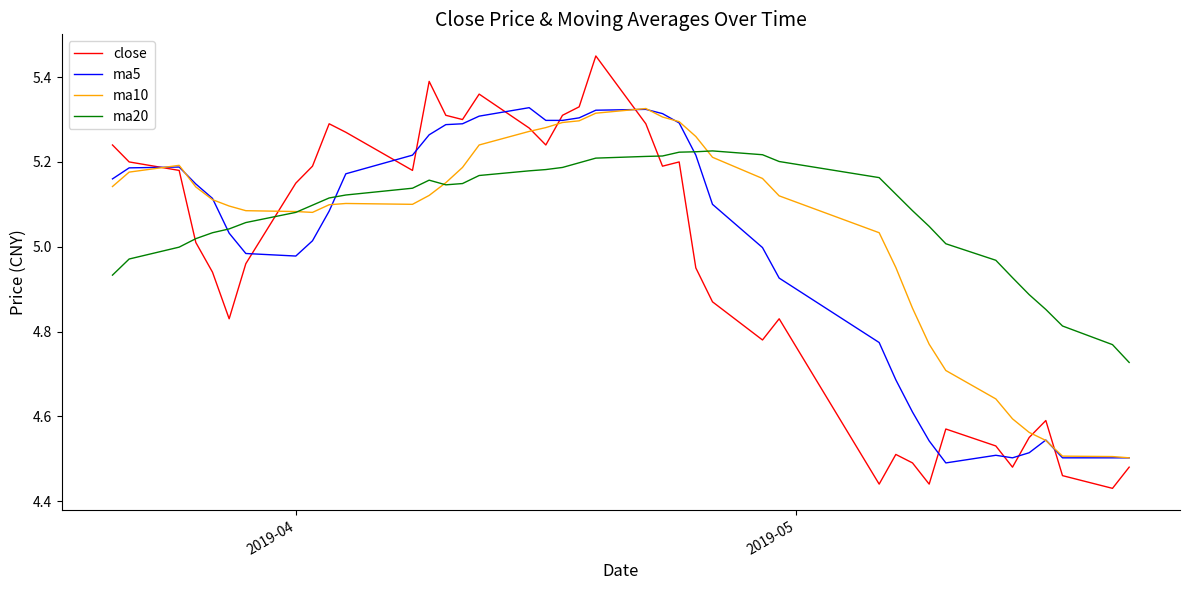

Which series has the widest spread of values?

close